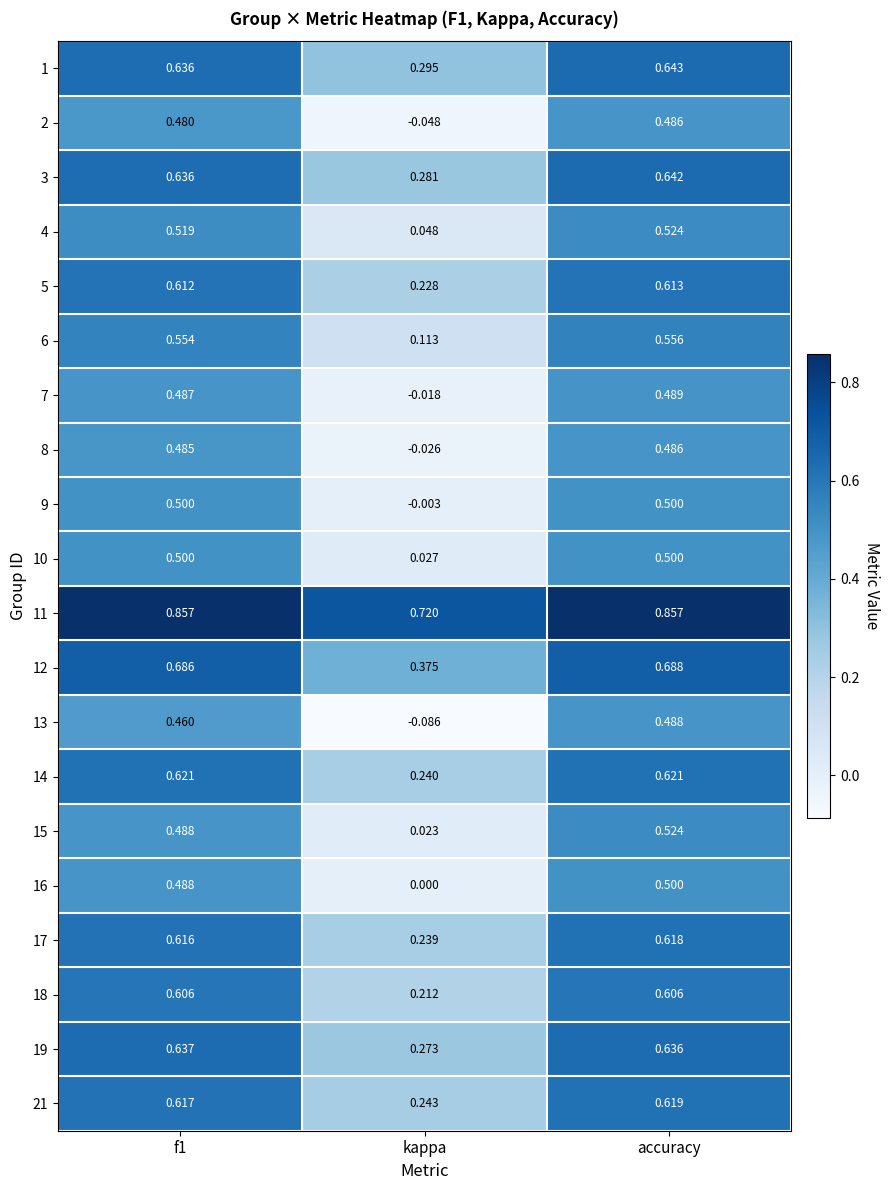

At which label does 18 reach its minimum?

kappa